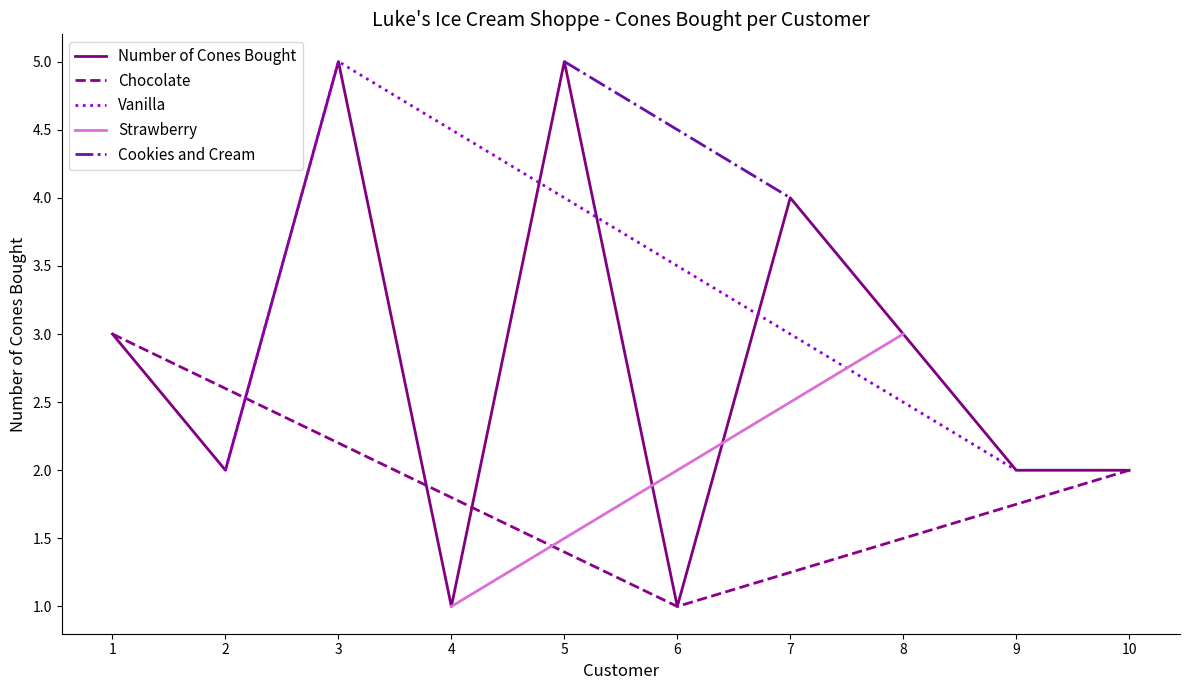

What is the difference between the Chocolate values at 6 and 10?

1